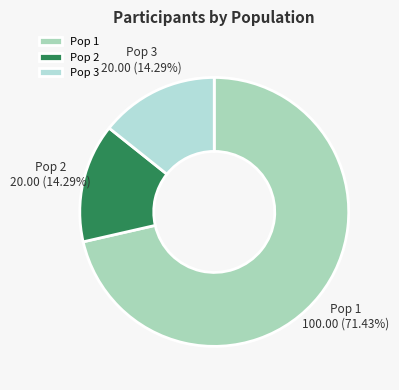

Which has a higher value, Pop 3 or Pop 1?

Pop 1